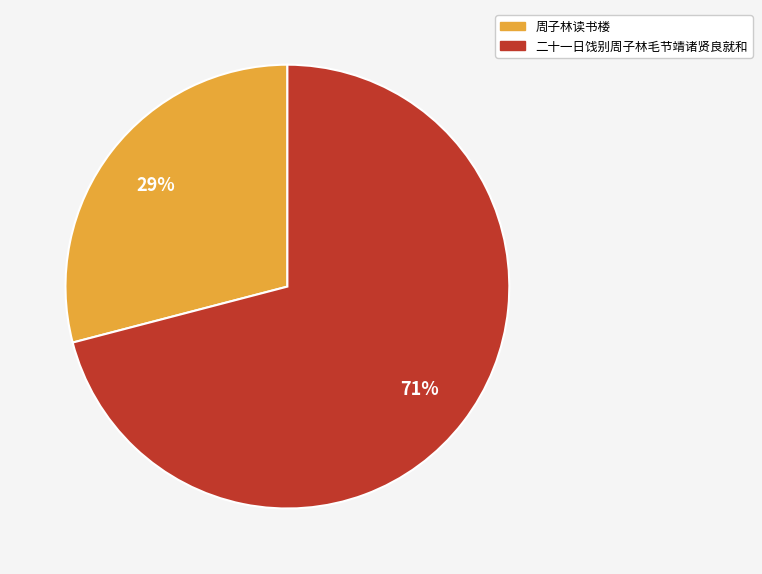

To the nearest percent, what is the difference between the largest and smallest slice percentages?

42%